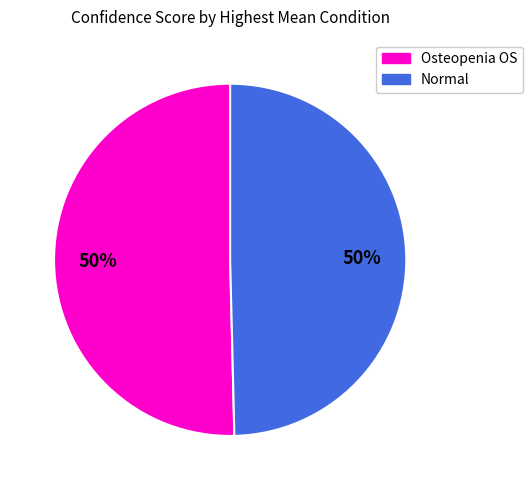

Approximately how many times larger is the value at Normal compared to Osteopenia OS?

1.0